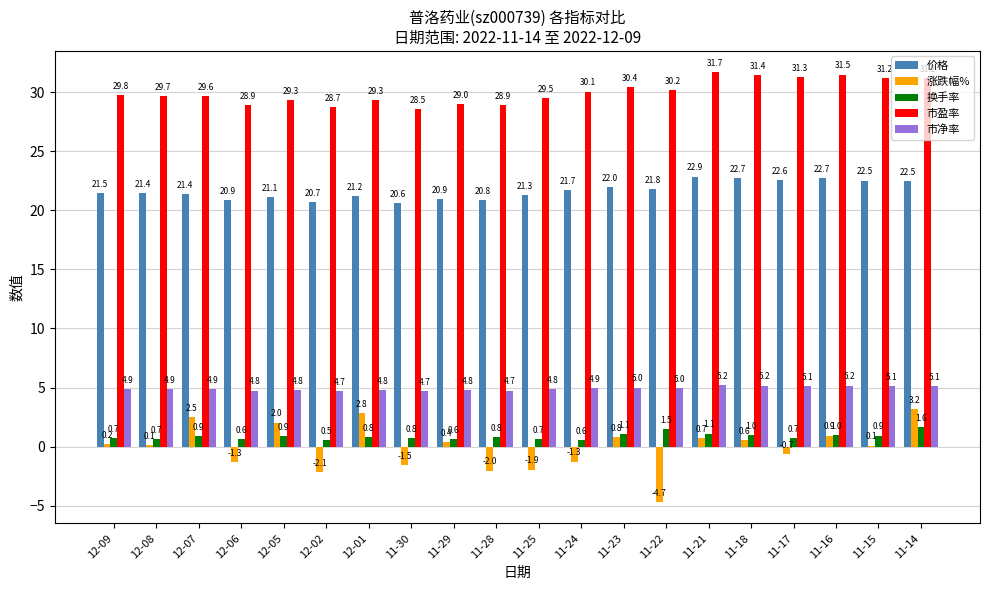

Count the number of data series in this chart.

5